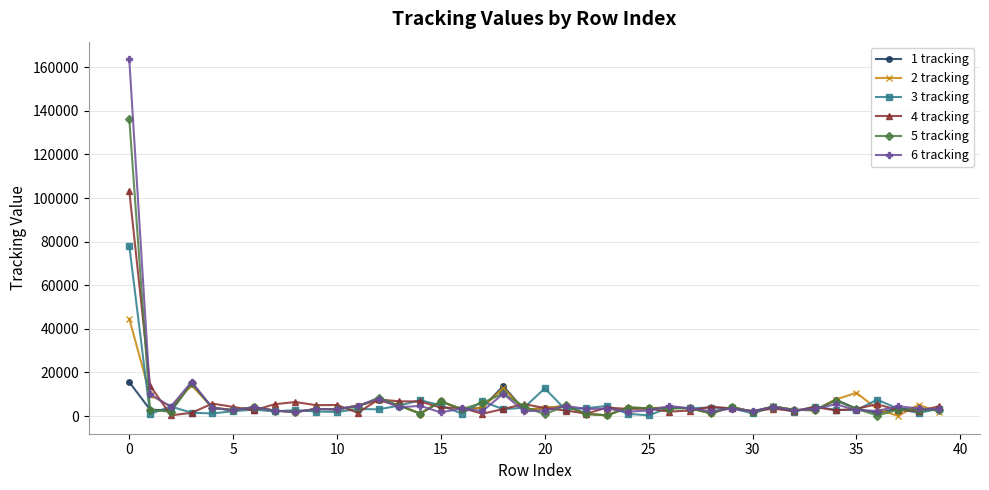

True or false: 6 tracking has more than 0 interior local peaks.

True